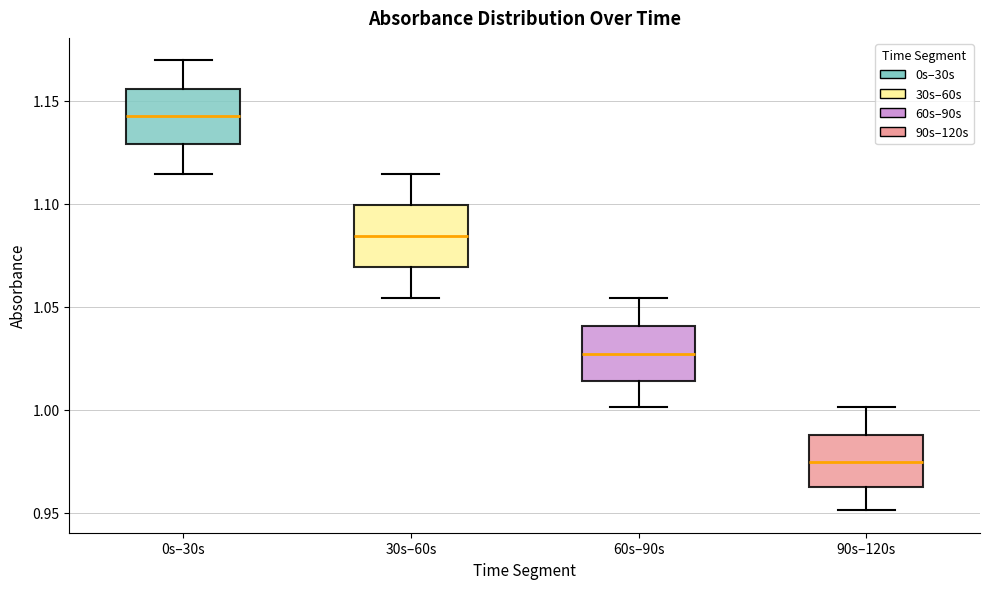

Where does the upper whisker of the box for 0s–30s end on the y-axis? The values are not printed on the chart, so give them approximately, as read against the axis.

1.170